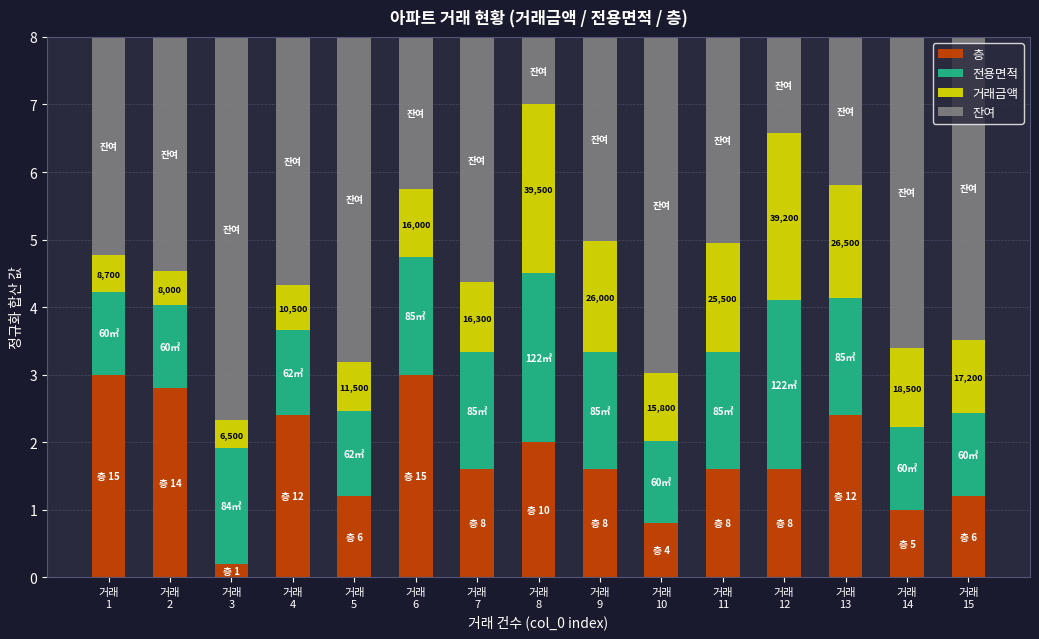

What is the sum of all 층 values?

26.4